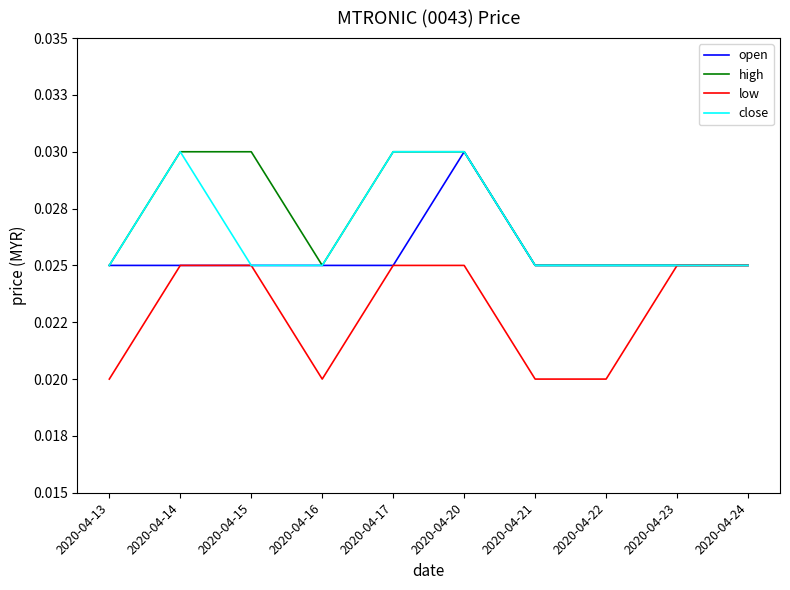

What are all the series names shown in the legend?

open, high, low, close